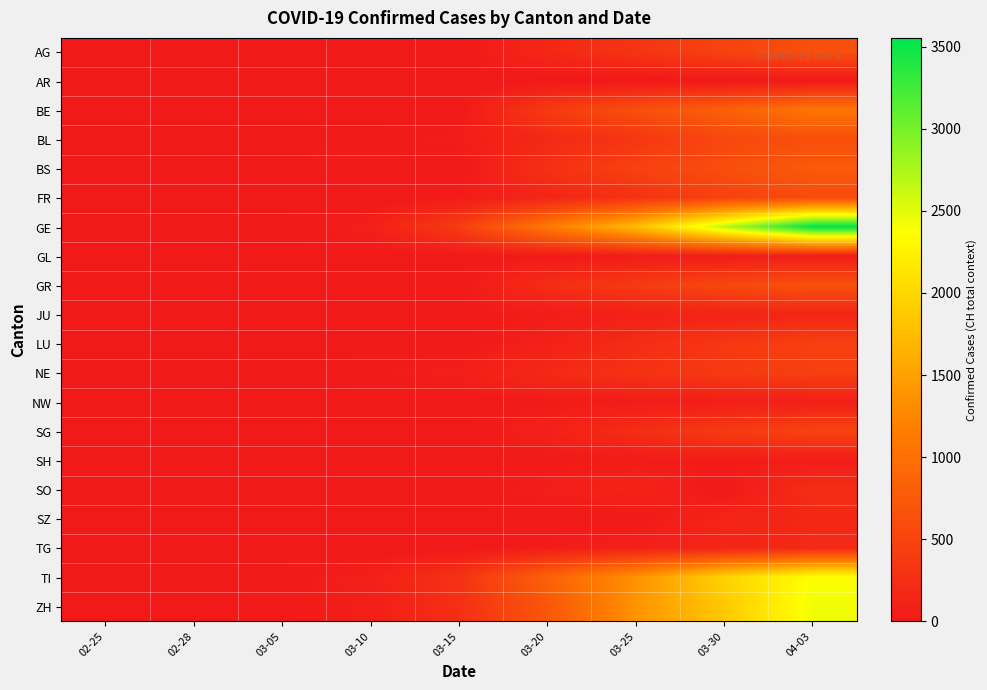

At which category is the sum across all series the highest?

04-03